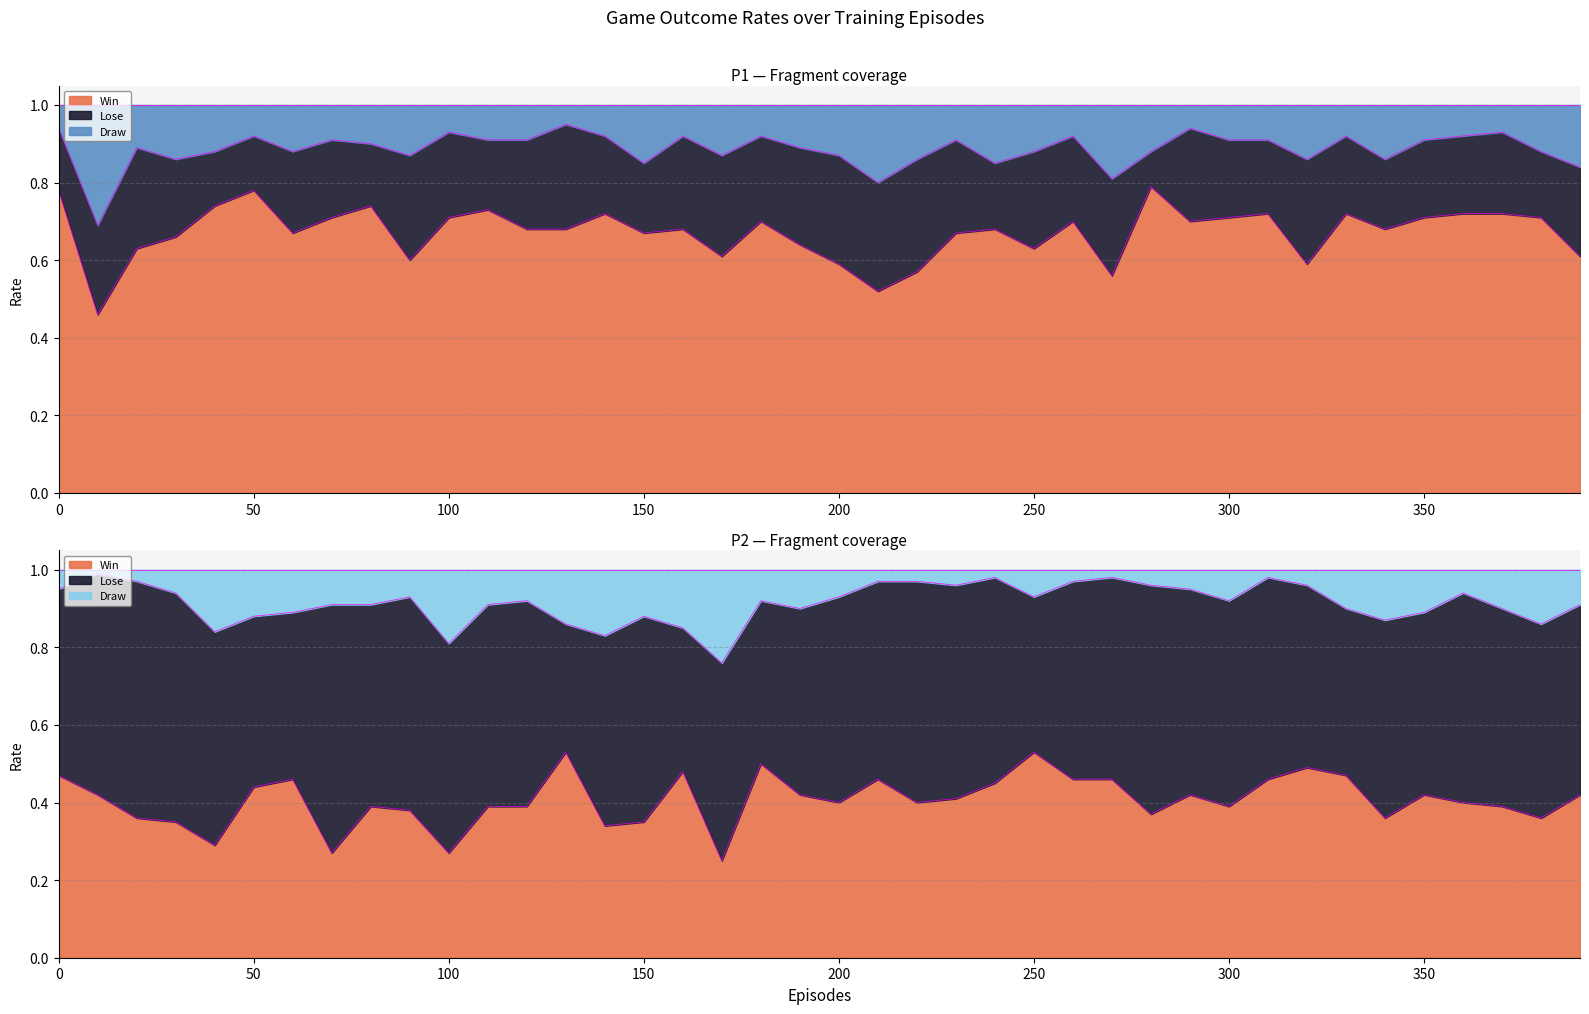

True or false: P2-Win and P2-Draw cross at least once.

False